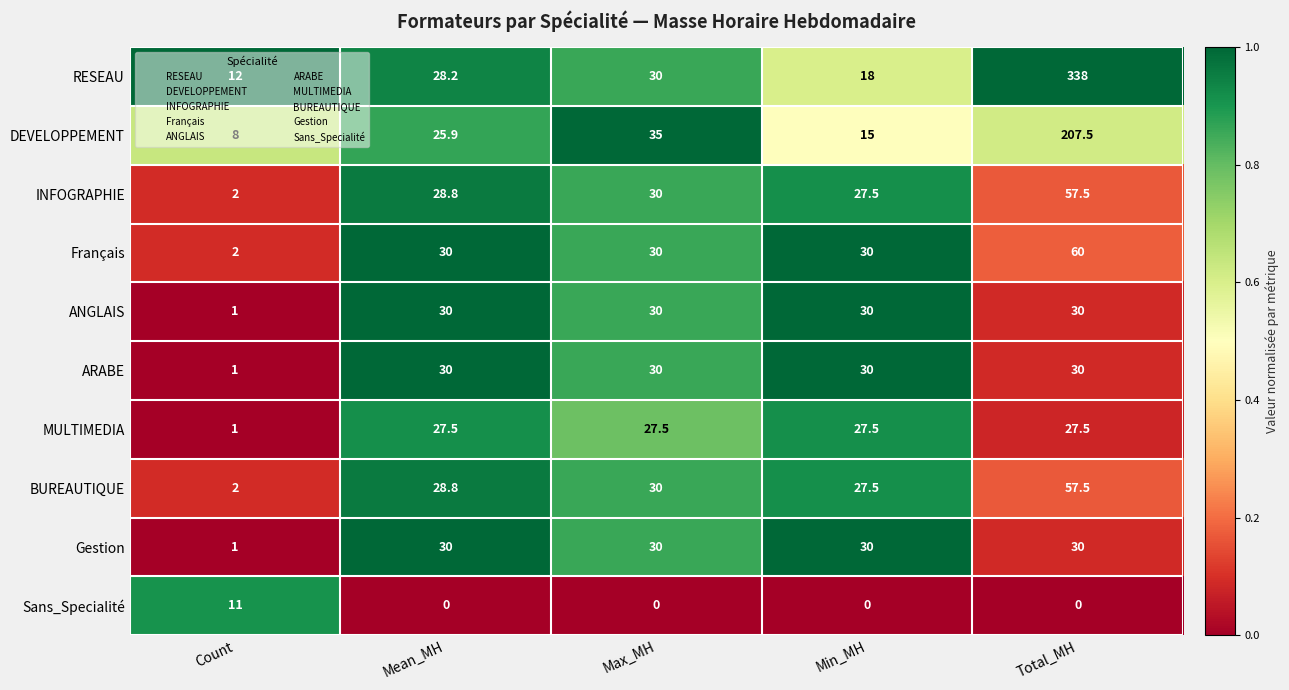

What is the total value across all series at Mean_MH?

259.2